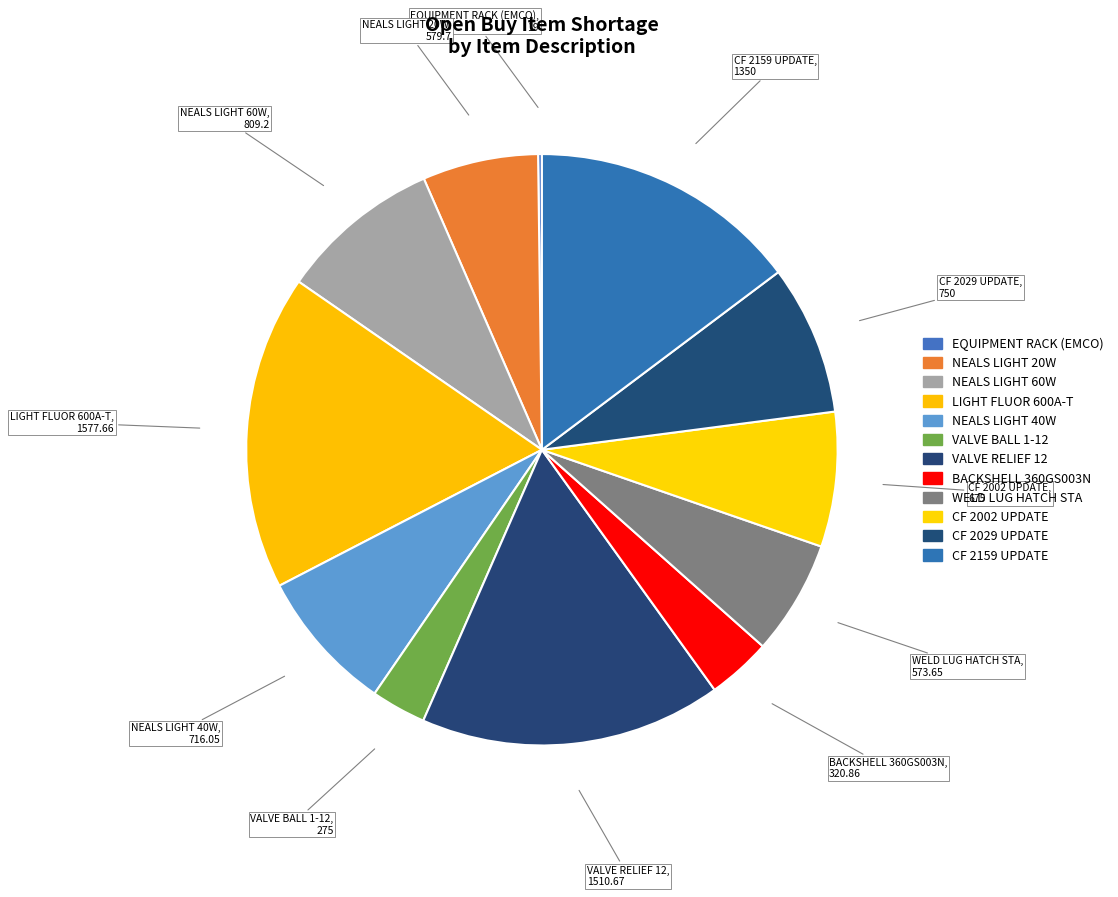

To the nearest percent, what portion does VALVE RELIEF 12 represent?

16%